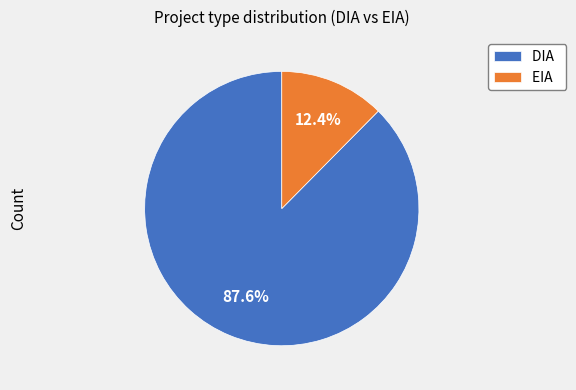

How many segments does this pie chart have?

2